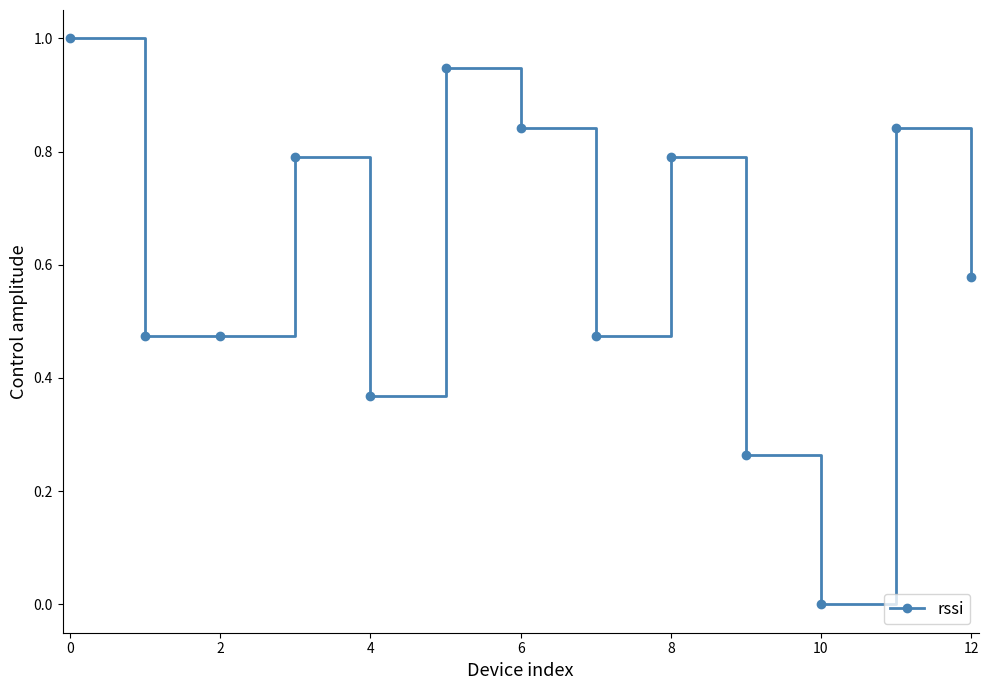

True or false: there are more than 0 points higher than both neighbors.

True